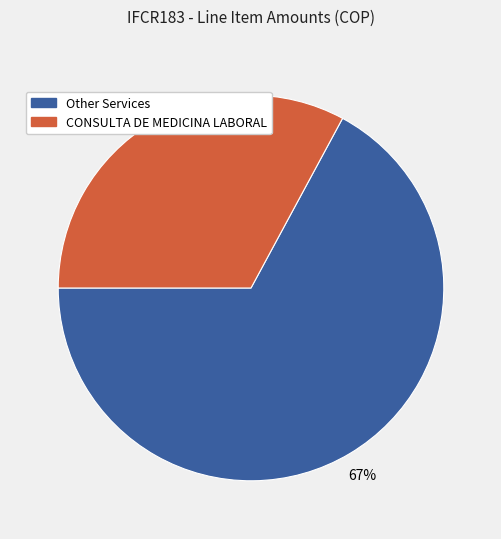

Is there a majority slice in this chart?

Yes